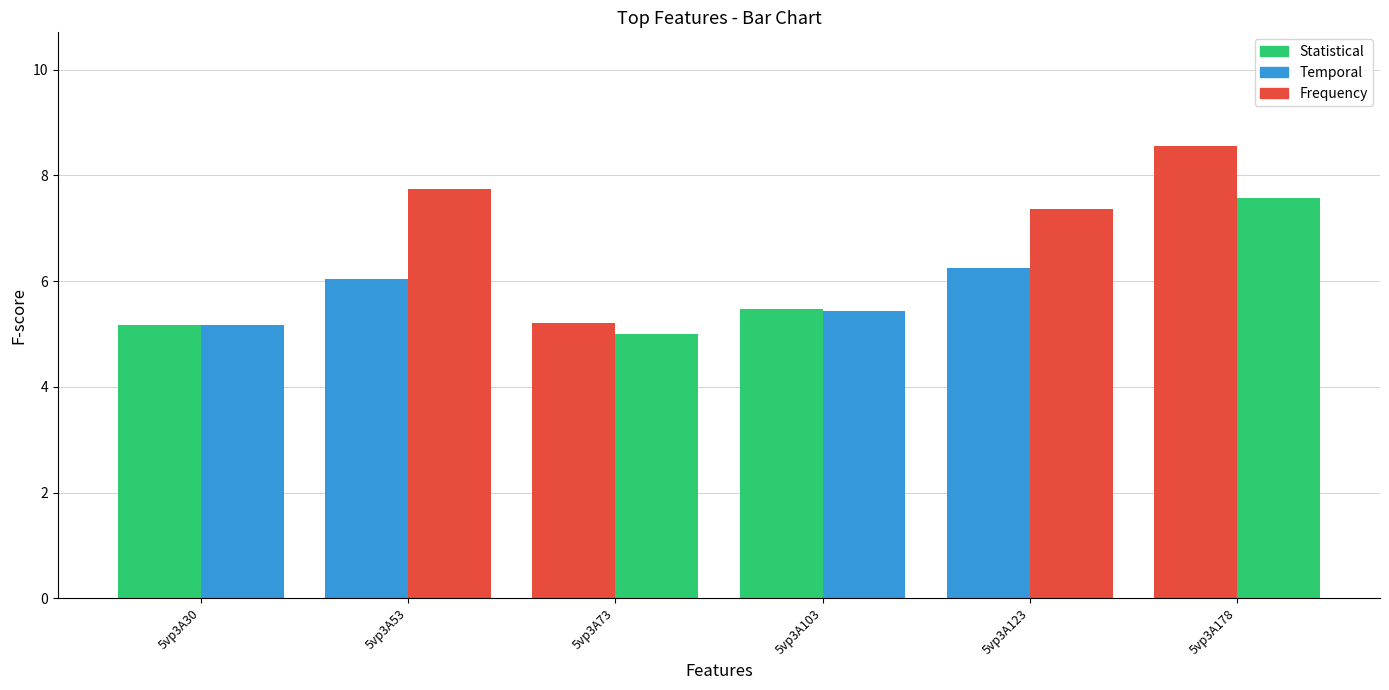

Count the number of categories in the chart.

6